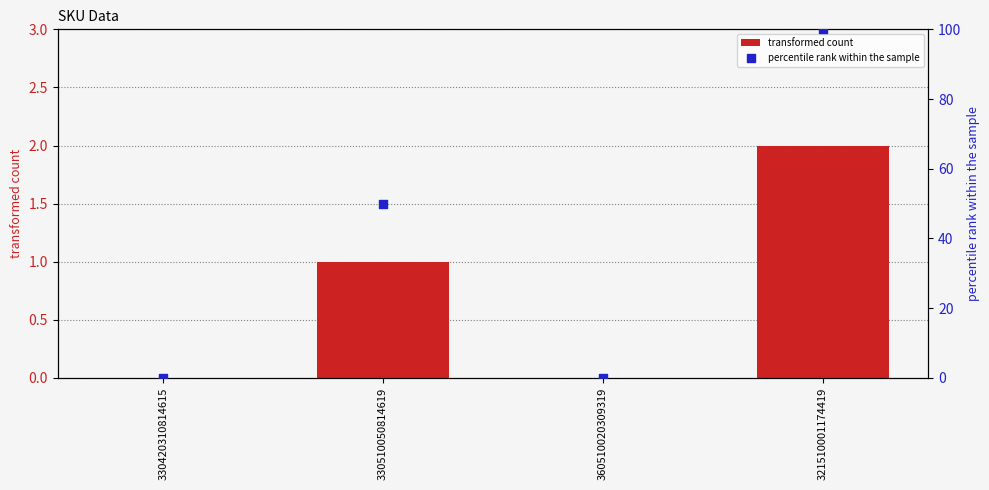

Which series contains the highest Y value?

percentile rank within the sample